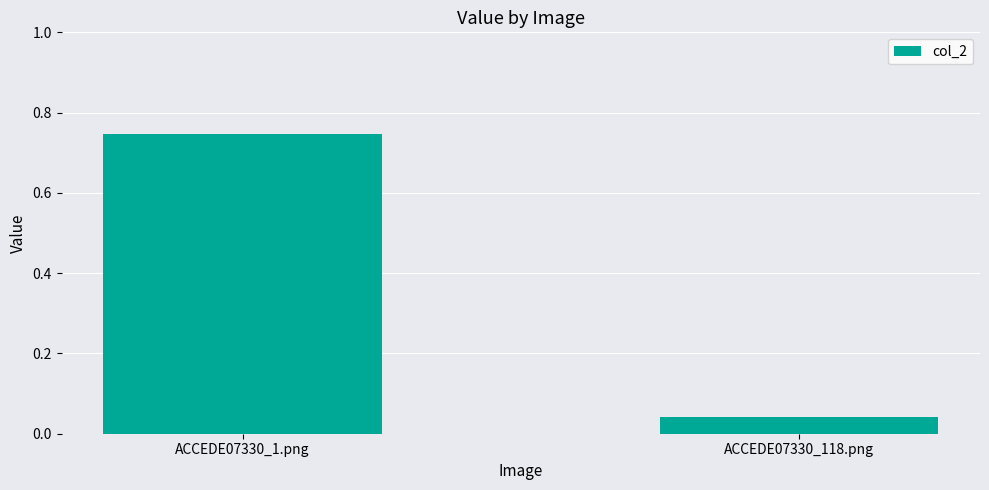

How many categories are shown in the chart?

2